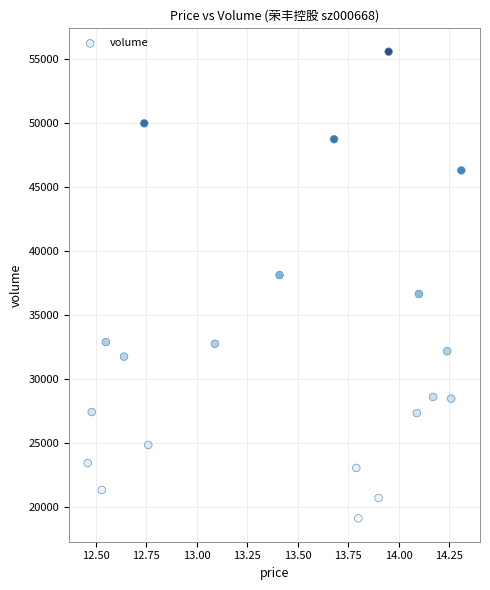

What is the range of Y values (max minus min)?

36458